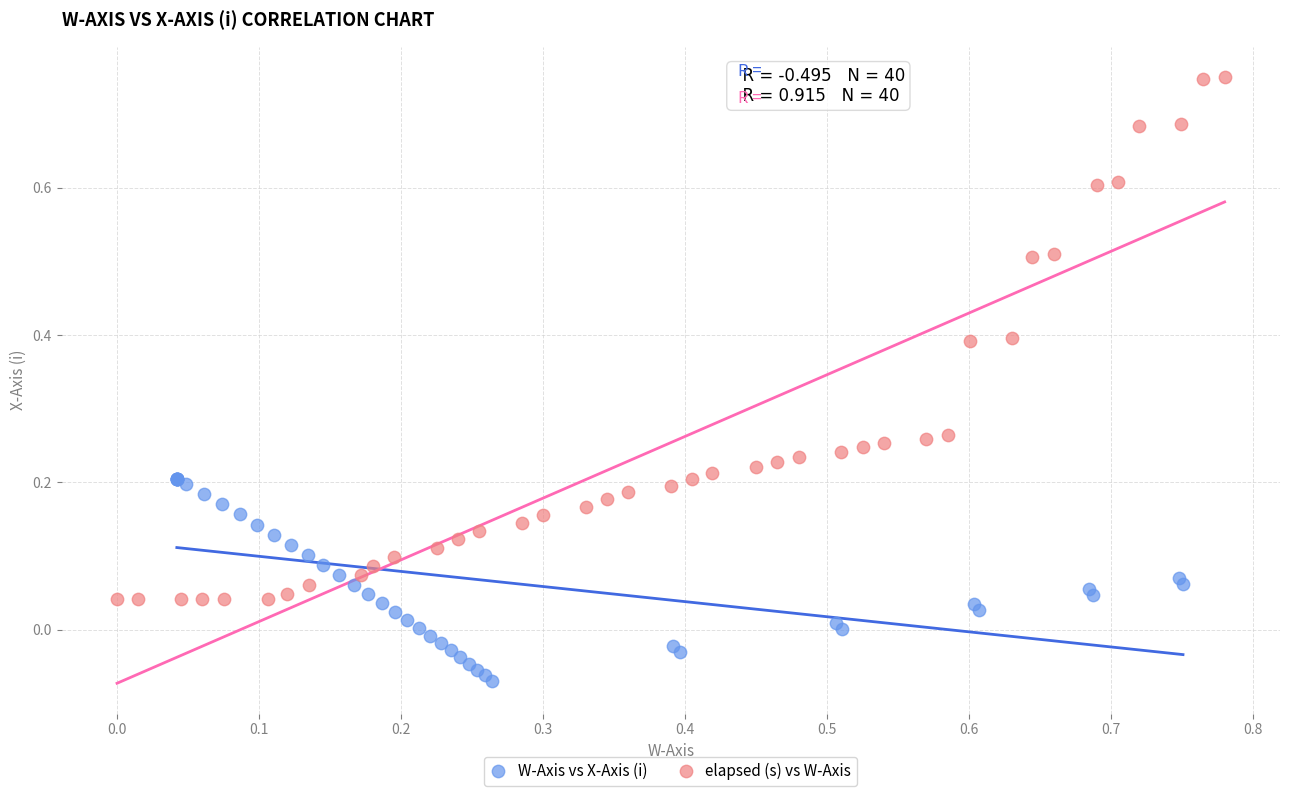

Which series contains the lowest Y value?

W-Axis vs X-Axis (i)